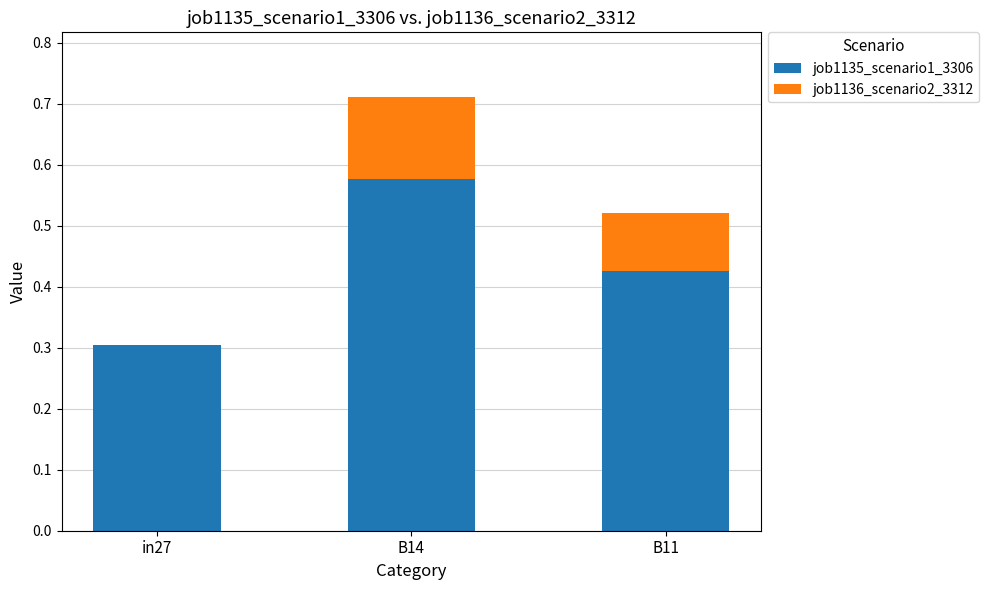

Is it true that job1135_scenario1_3306 equals 0.2 at B11?

False